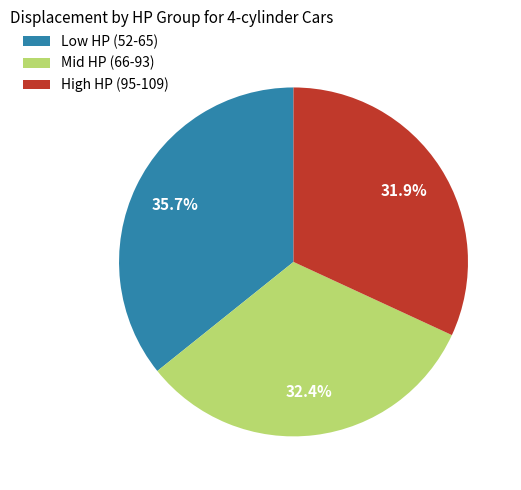

Combined, what portion of the pie is Low HP (52-65) and High HP (95-109)?

67.6%